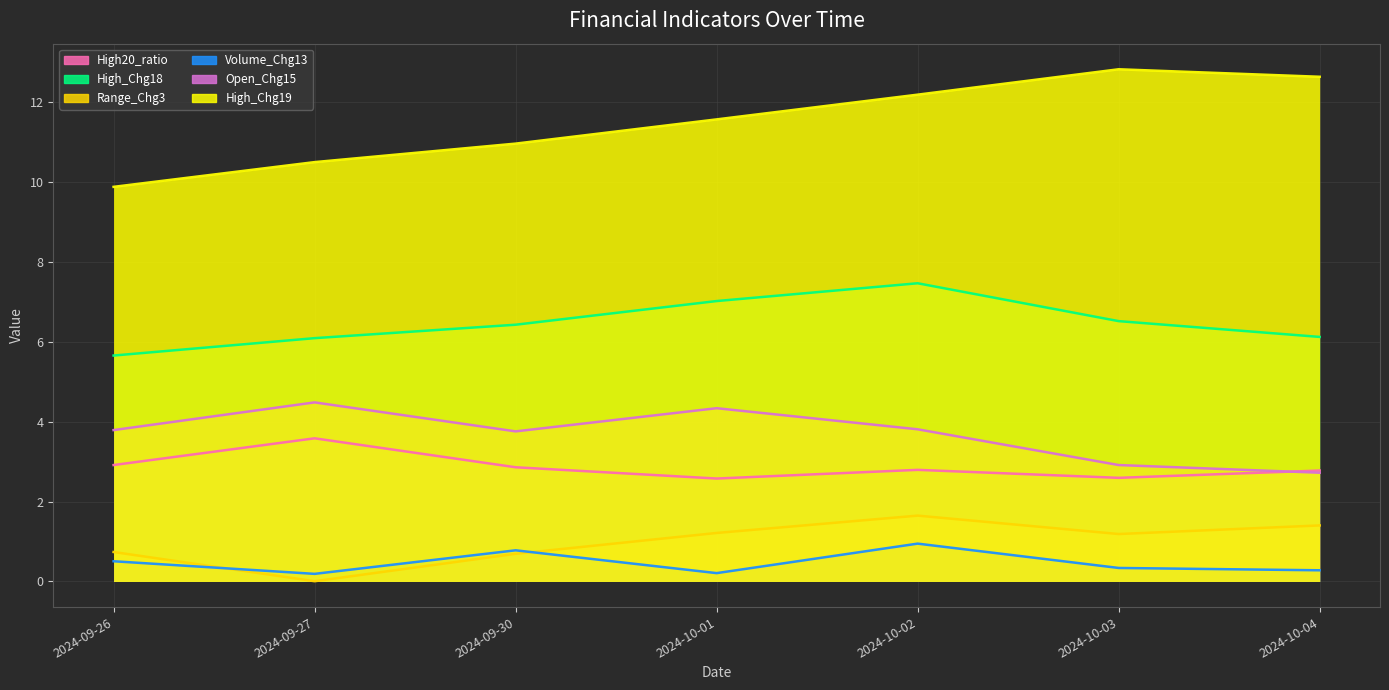

At which category does High_Chg18 reach its first local peak?

2024-10-02